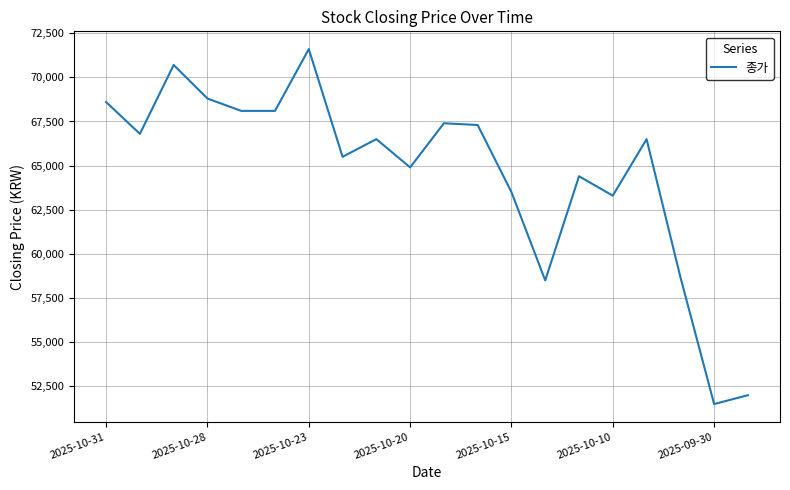

What is the greatest value displayed?

71600